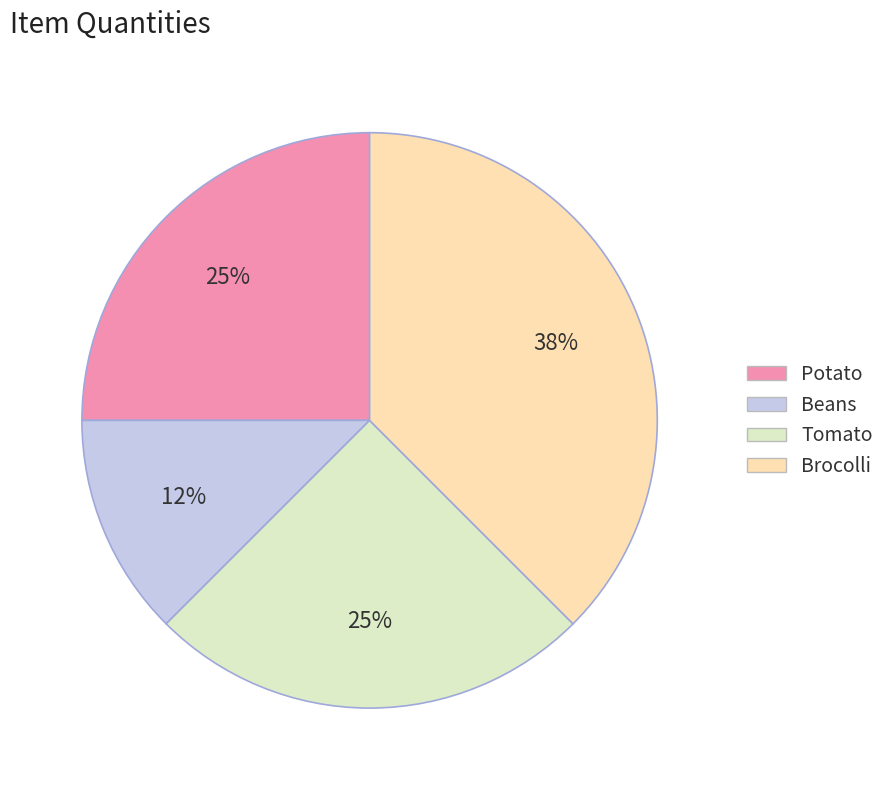

What is the smallest slice in the pie chart?

Beans